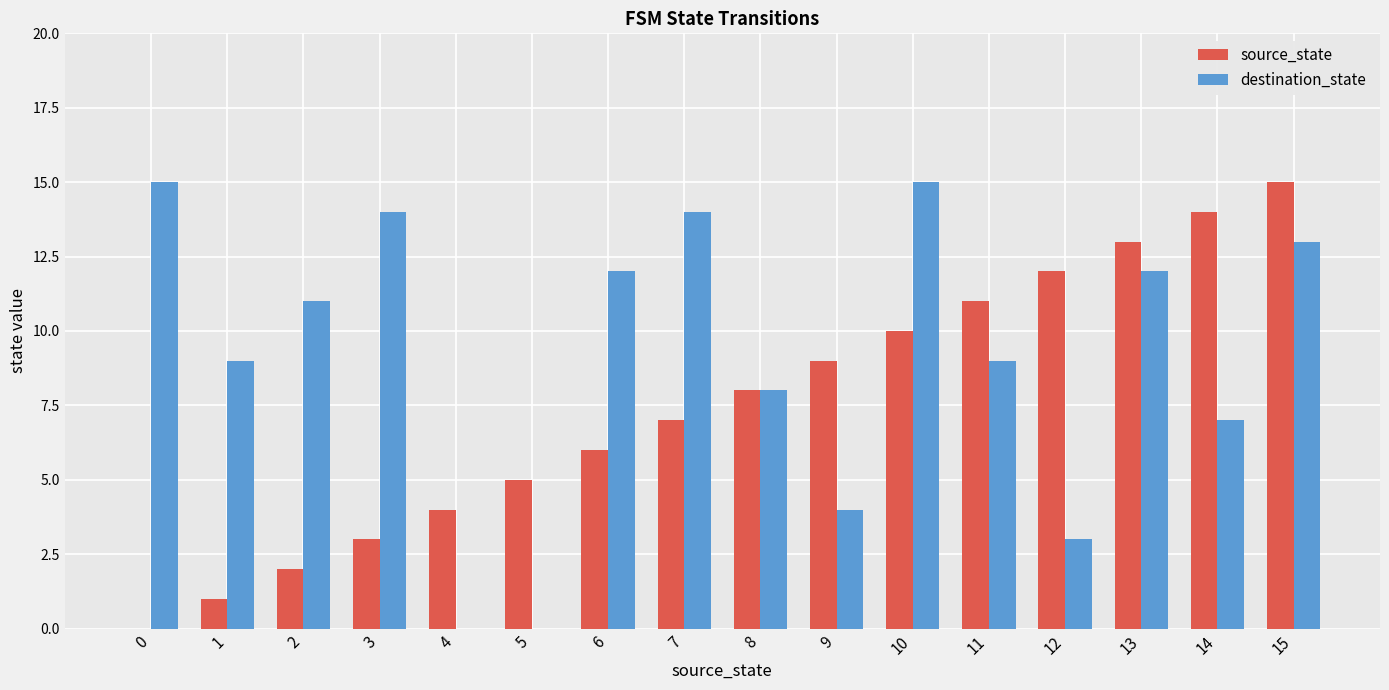

At which category is the sum across all series the highest?

15